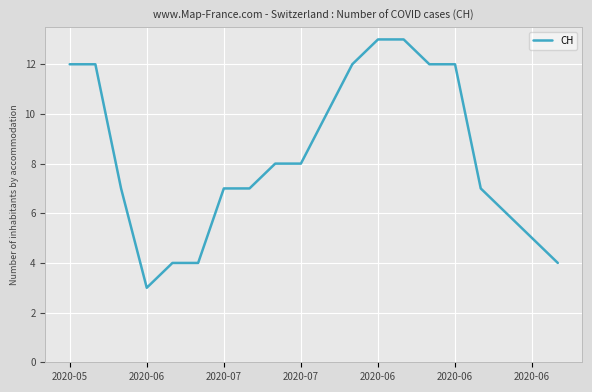

What is the maximum value shown in the chart?

13